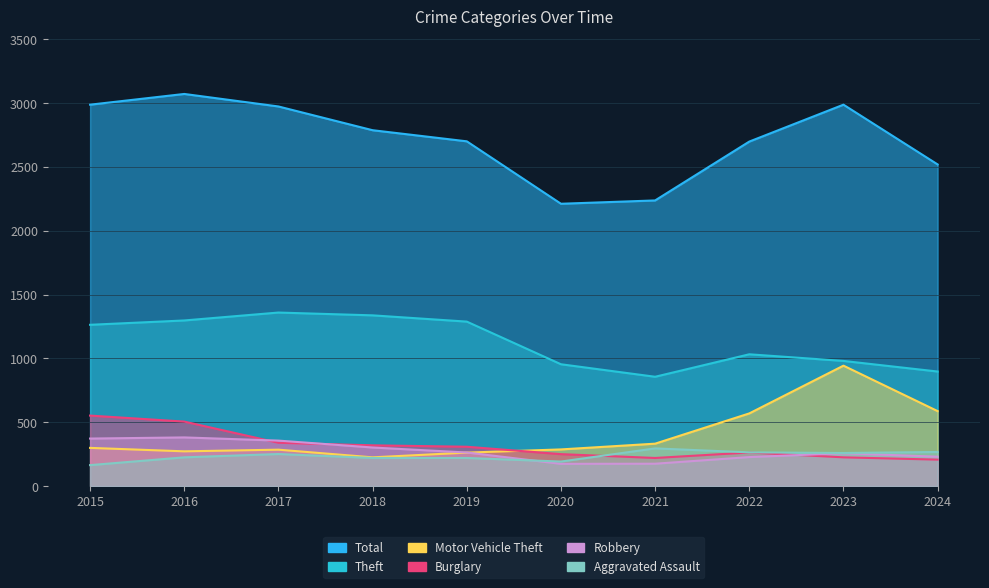

Reading left to right, what are all the values shown in this chart?

Aggravated Assault: 2015=164	2016=225	2017=251	2018=220	2019=220	2020=192	2021=295	2022=264	2023=259	2024=267
Burglary: 2015=552	2016=505	2017=339	2018=319	2019=308	2020=250	2021=220	2022=263	2023=225	2024=207
Motor Vehicle Theft: 2015=299	2016=272	2017=285	2018=225	2019=262	2020=287	2021=332	2022=569	2023=943	2024=587
Robbery: 2015=372	2016=381	2017=356	2018=302	2019=263	2020=174	2021=175	2022=227	2023=257	2024=230
Theft: 2015=1263	2016=1297	2017=1359	2018=1337	2019=1288	2020=954	2021=856	2022=1032	2023=980	2024=897
Total: 2015=2987	2016=3071	2017=2973	2018=2787	2019=2700	2020=2211	2021=2237	2022=2698	2023=2987	2024=2519